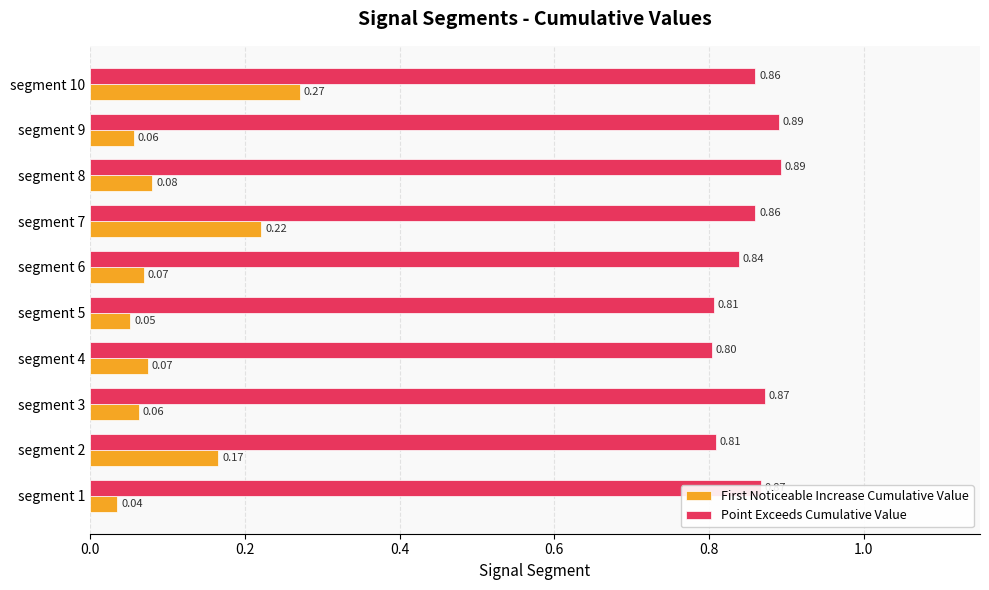

At which category is the sum across all series the highest?

segment 10